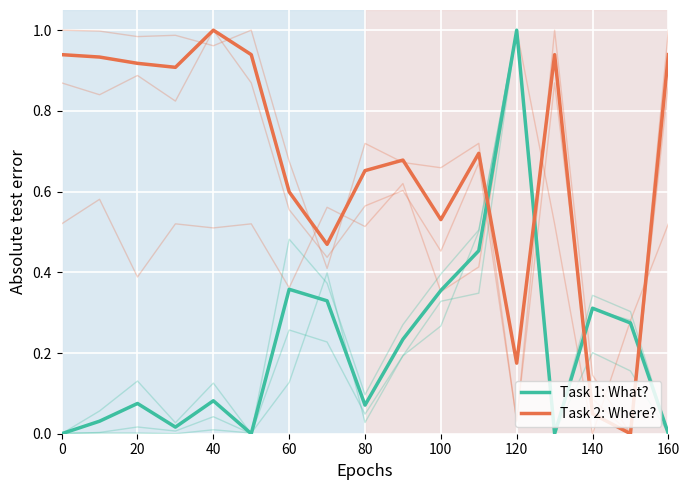

The Task 2: Where? series shows 0.9 at 20. True or false?

True